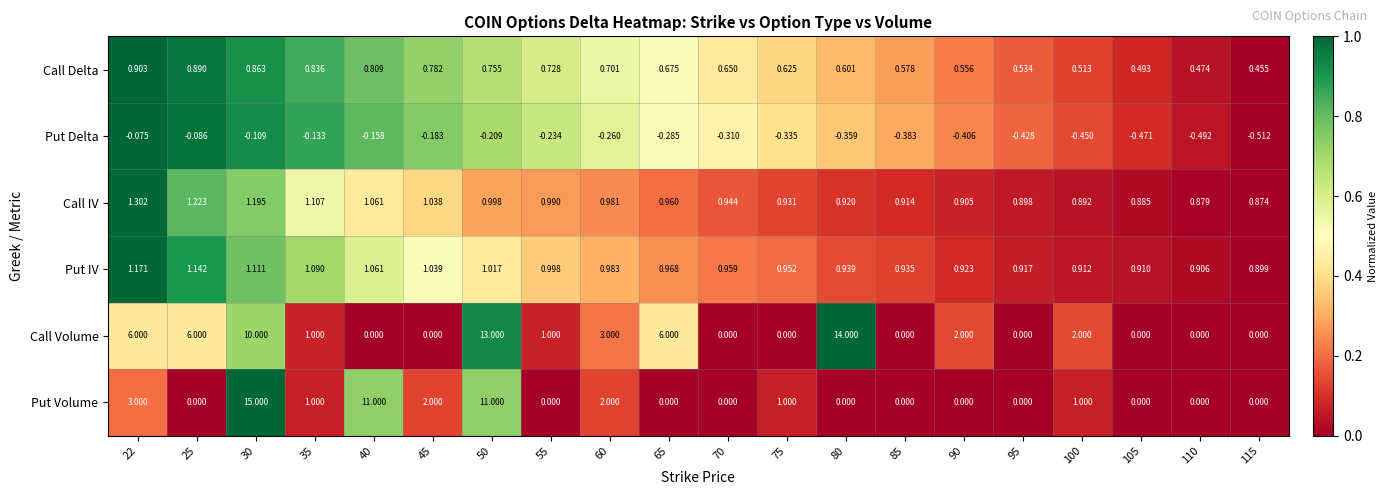

Which series has the largest range (max minus min)?

Put Volume